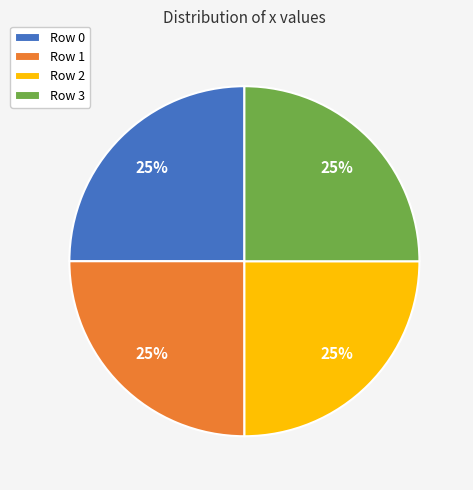

The Row 2 slice represents 10% of the pie. True or false?

False